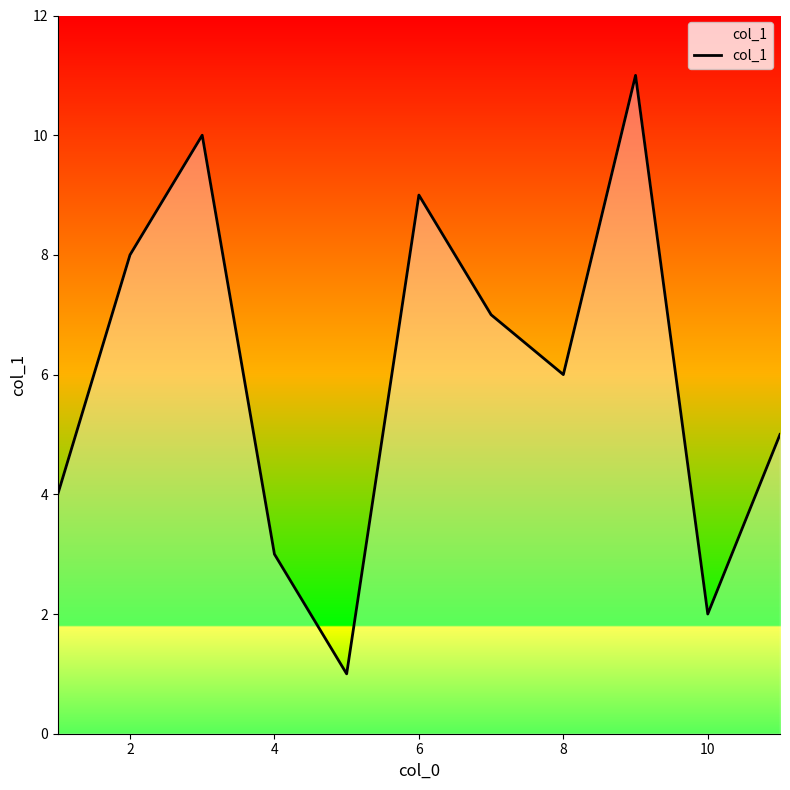

How many distinct data groups are displayed?

1